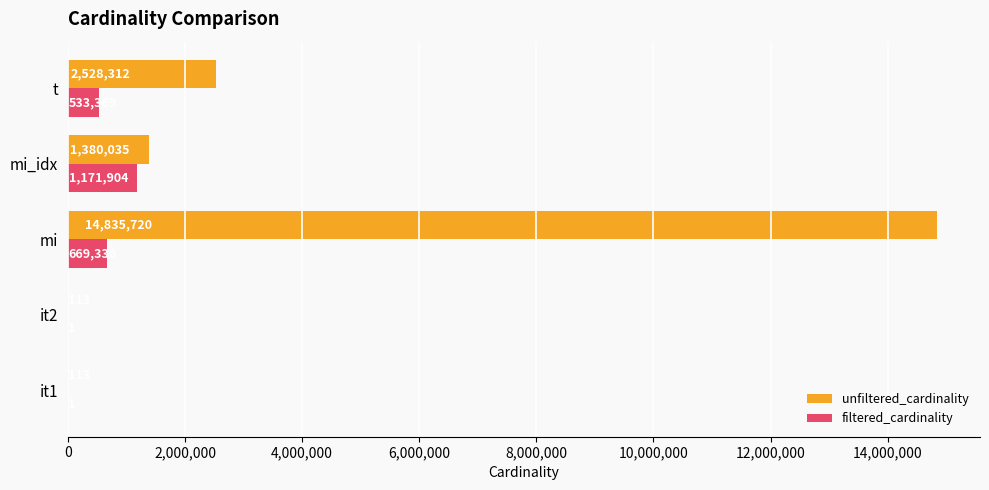

At which label is unfiltered_cardinality closest to 7417916?

t